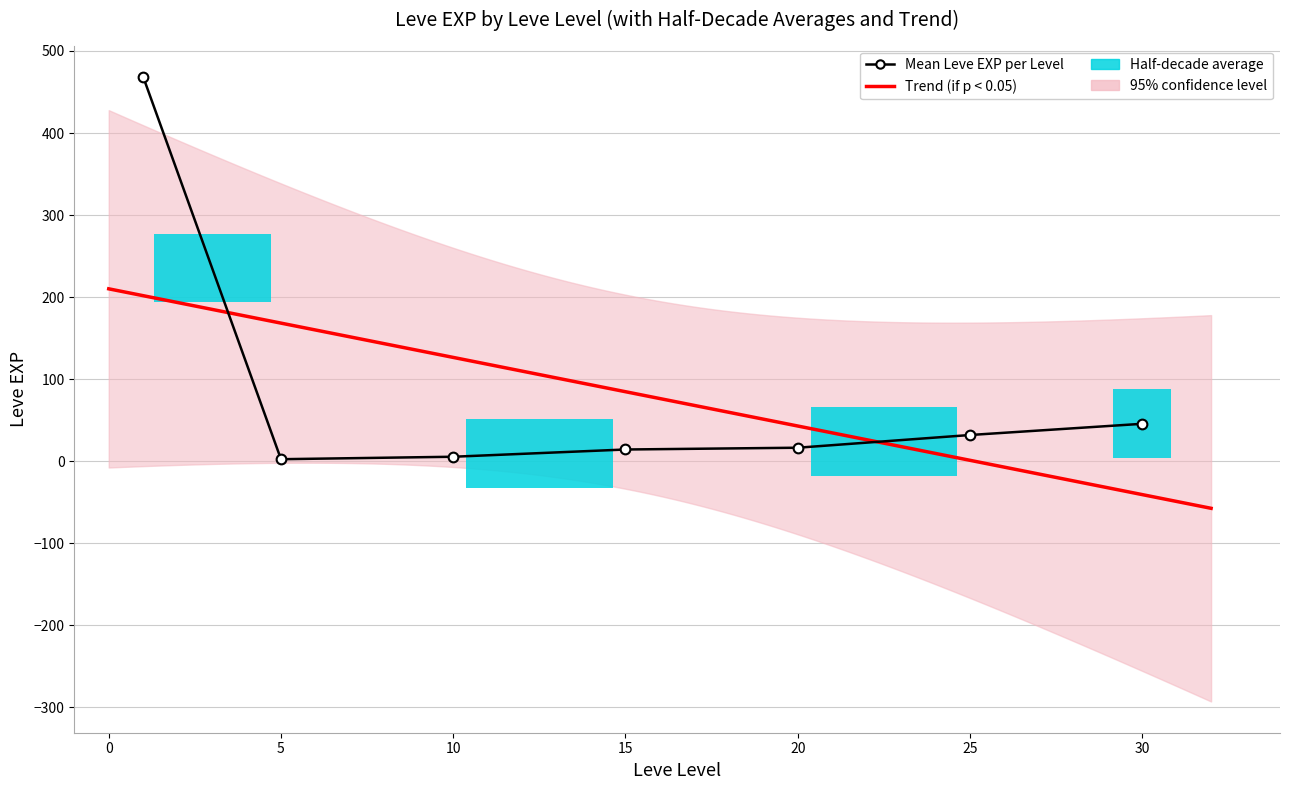

Which has a higher value, 2 or 7?

2